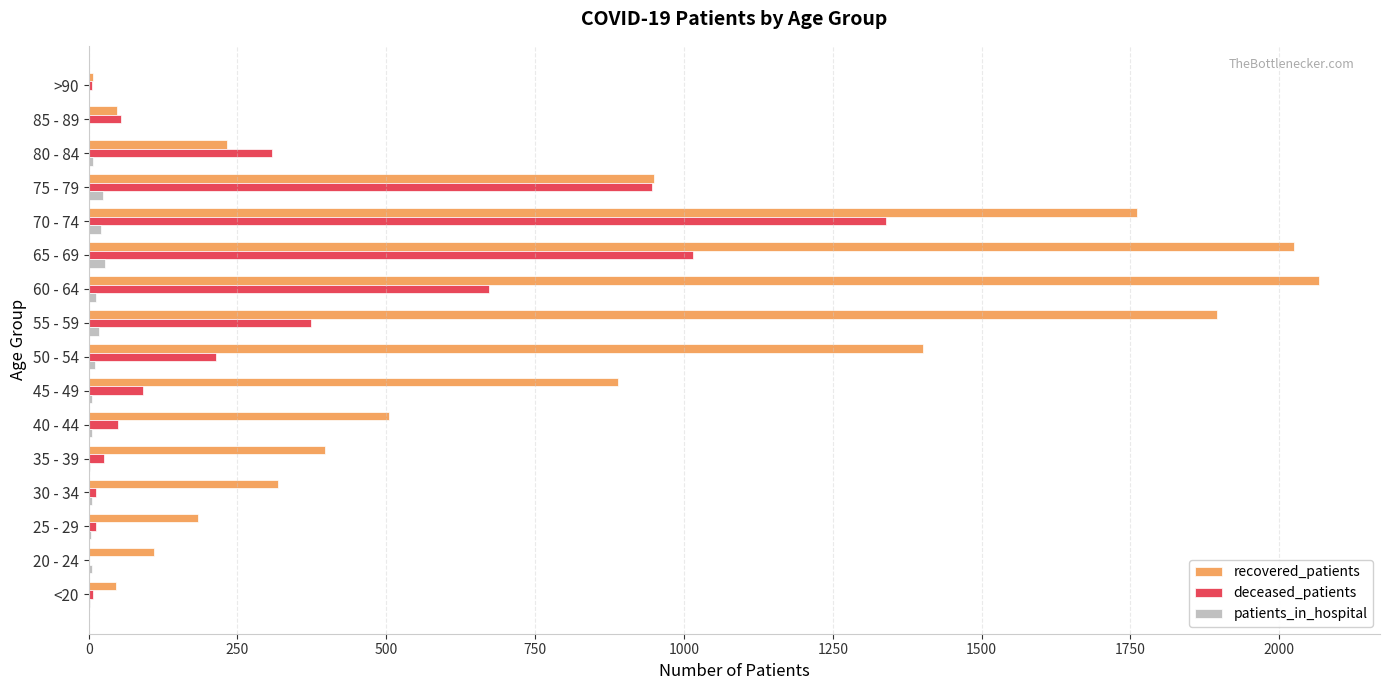

Which category has the highest value in the deceased_patients series?

70 - 74